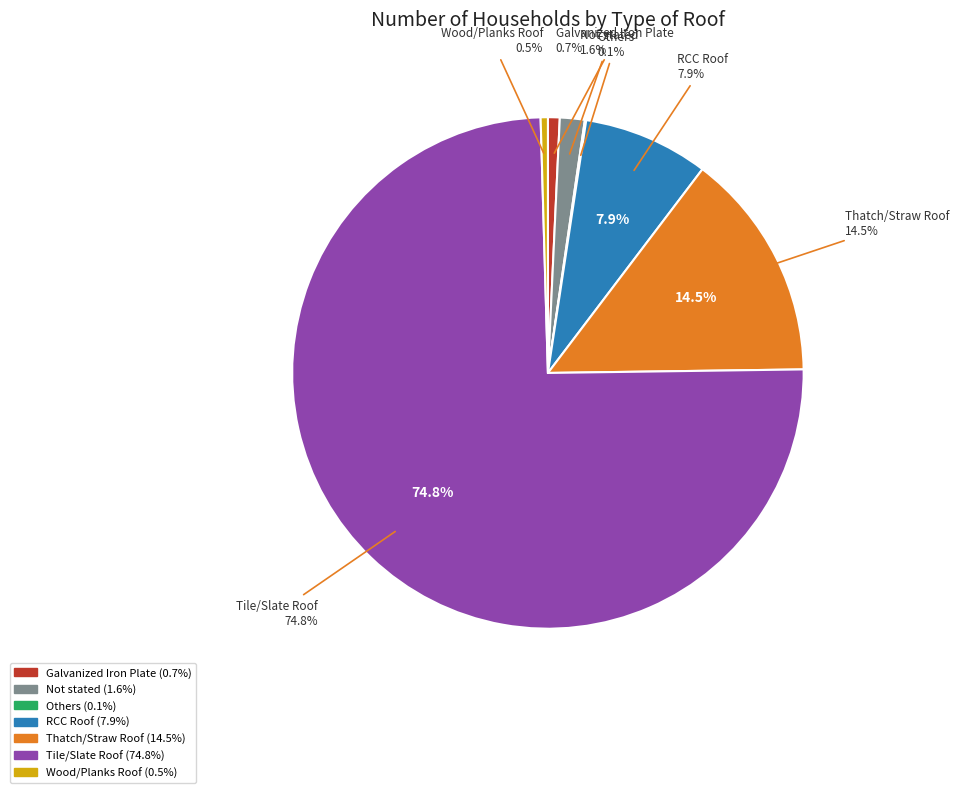

To the nearest percent, what portion does Thatch/Straw Roof represent?

14%